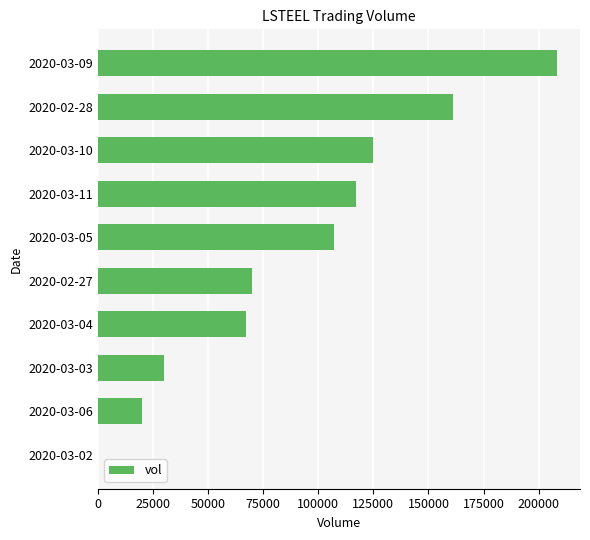

The value at 2020-03-03 is 30000. True or false?

True